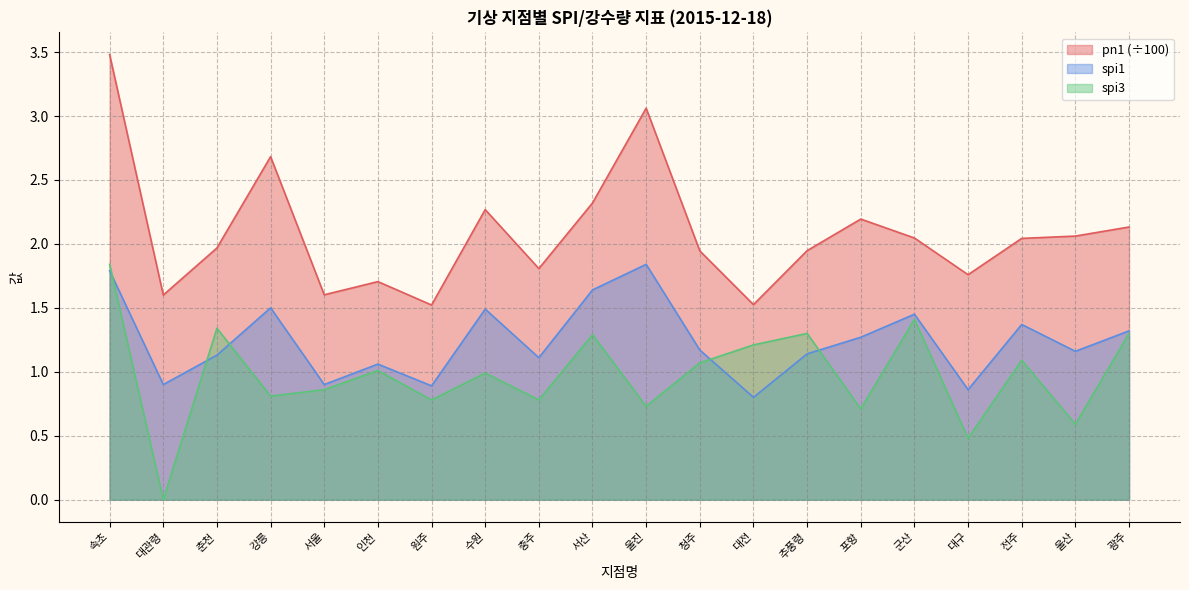

How many data points in spi3 are above 1?

10